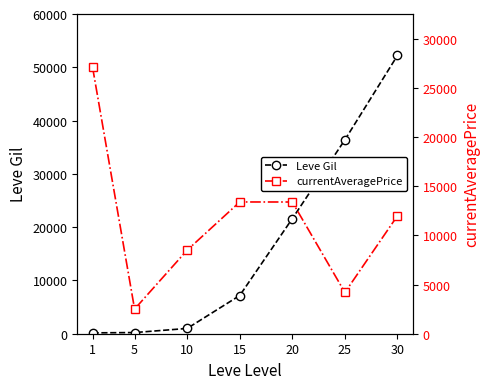

What is the maximum value shown in the chart?

52220